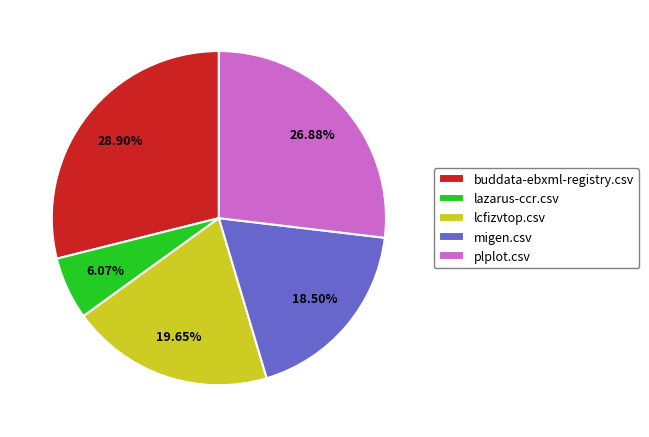

Do plplot.csv and buddata-ebxml-registry.csv together represent more than half of the pie?

Yes